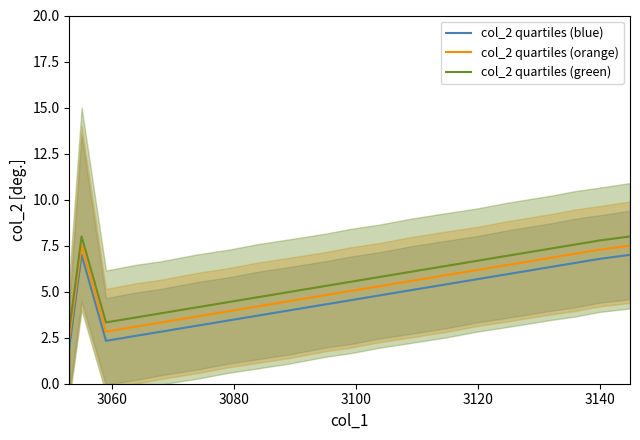

Rank the series by their maximum value, from highest to lowest.

col_2 quartiles (green), col_2 quartiles (orange), col_2 quartiles (blue)